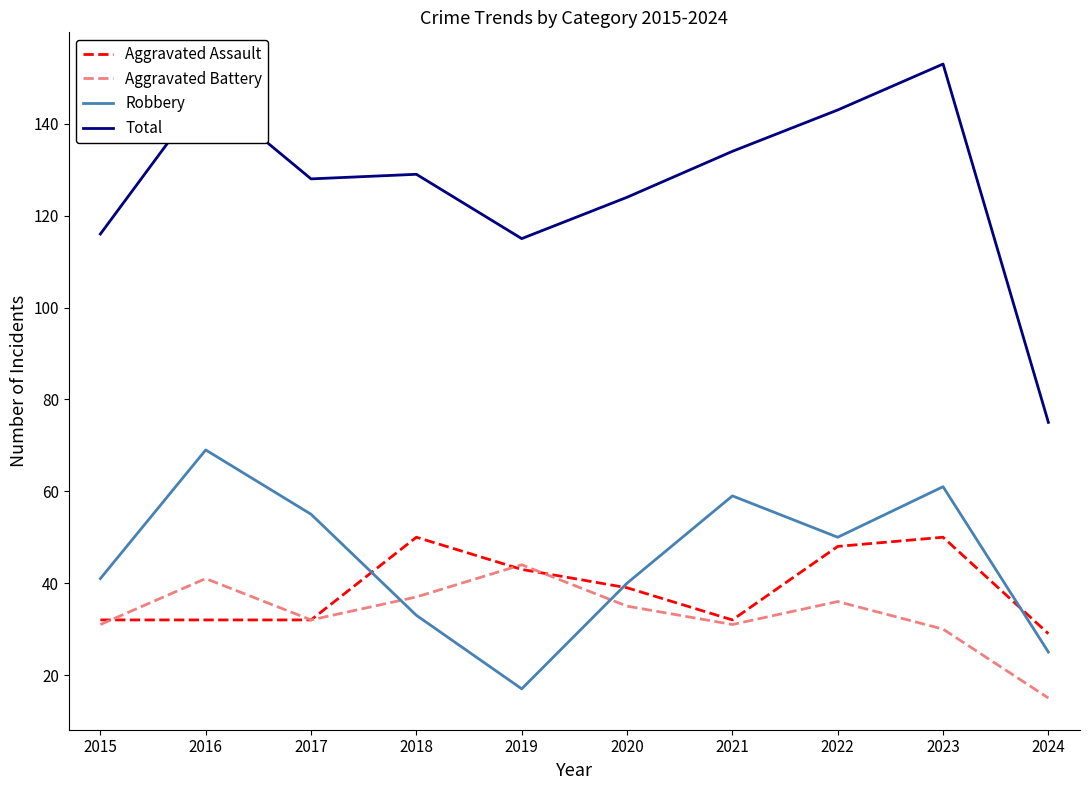

Which category has the lowest value in the Robbery series?

2019